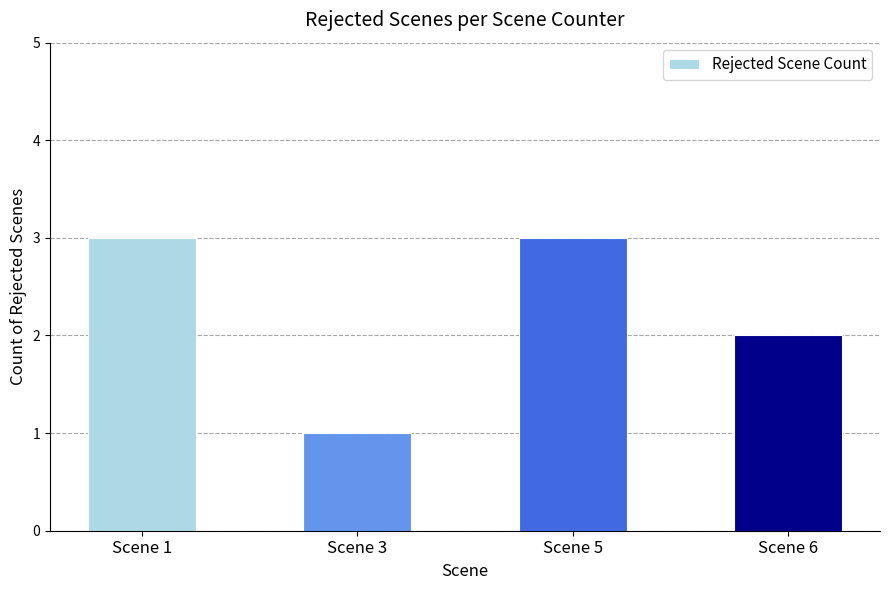

Which has a higher value, Scene 3 or Scene 1?

Scene 1